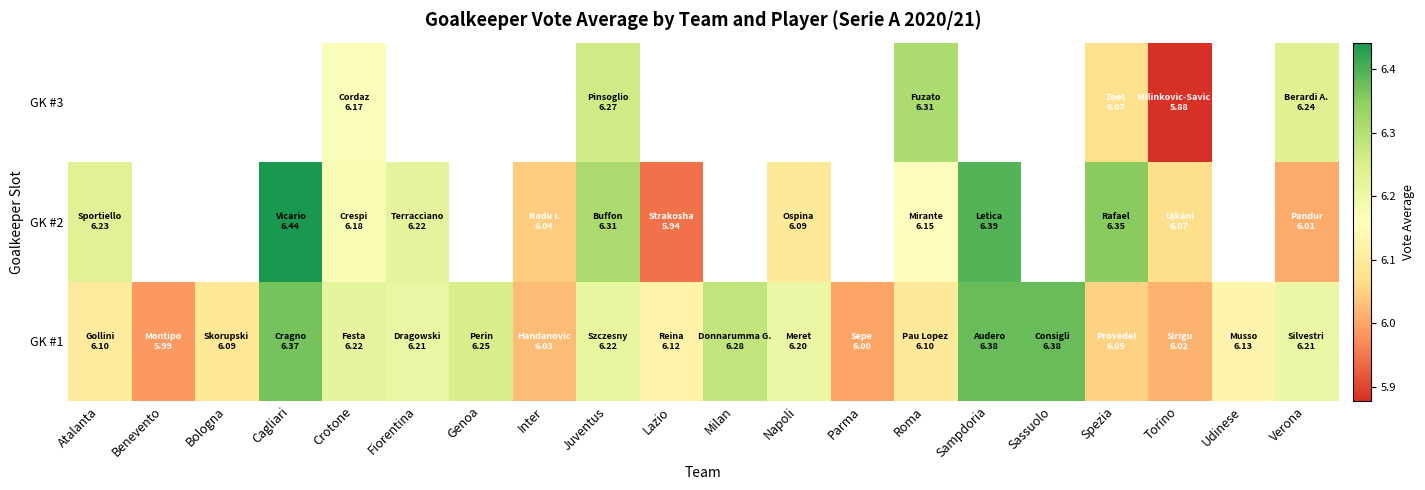

Which series has the widest spread of values?

GK #2